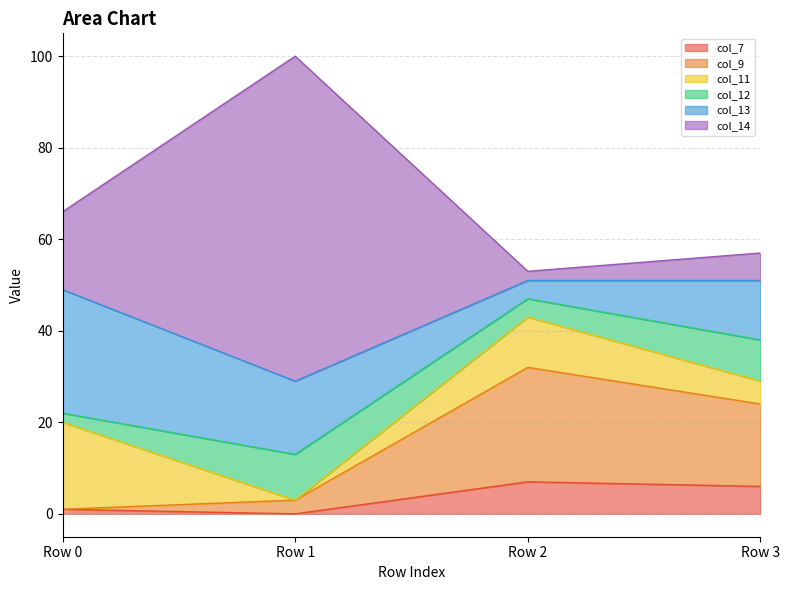

The col_14 series shows 23 at Row 2. True or false?

False